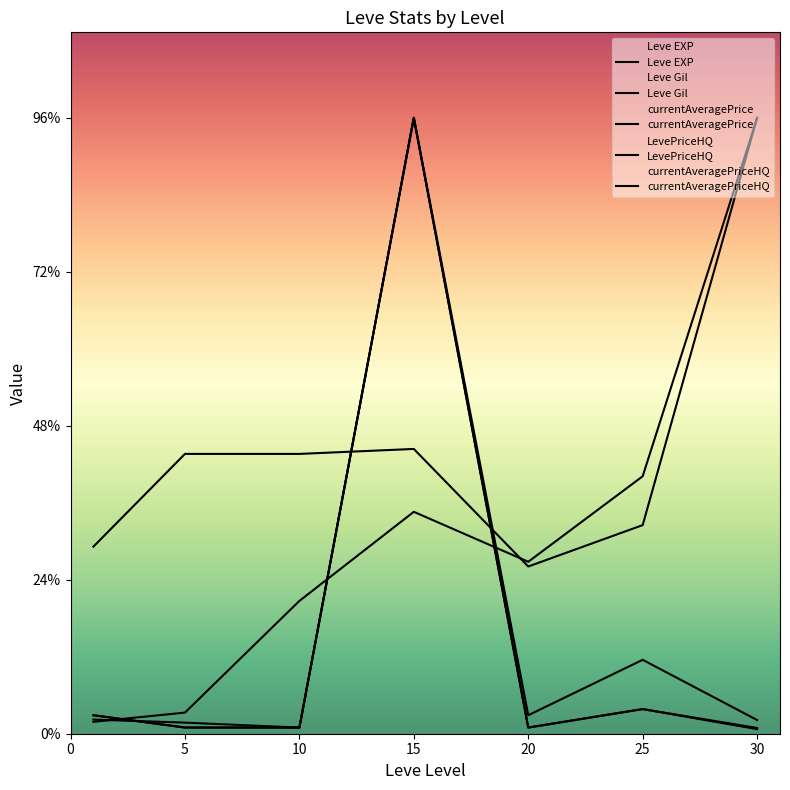

Where is the first local minimum for currentAveragePrice?

10